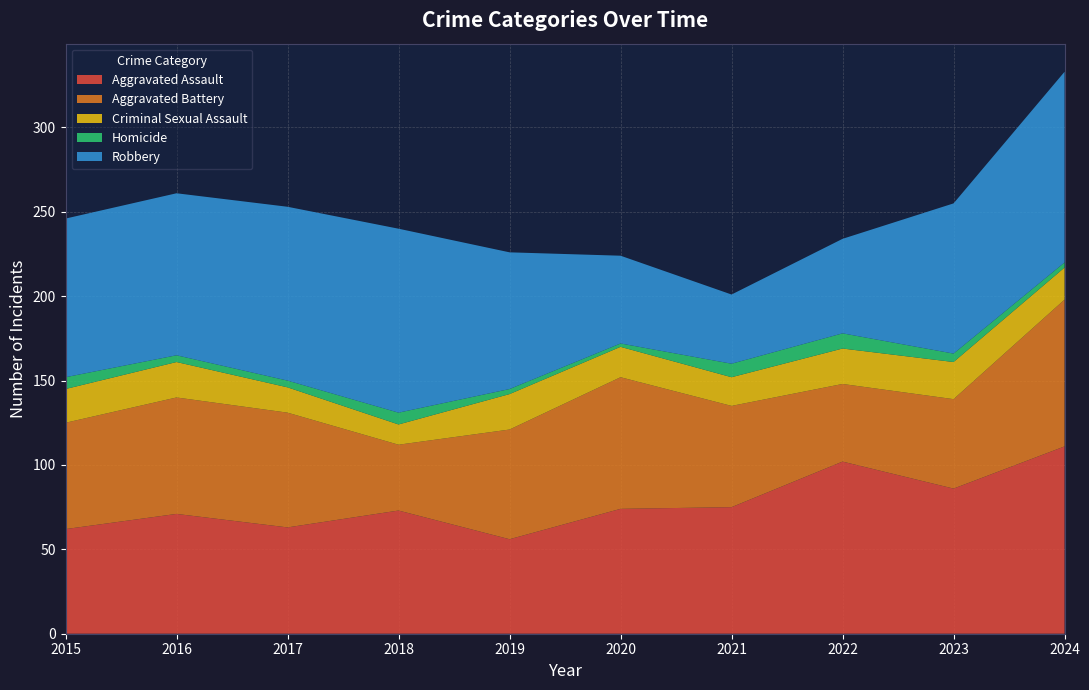

Reading left to right, transcribe all the data shown in this chart.

Aggravated Assault: 62	71	63	73	56	74	75	102	86	111
Aggravated Battery: 63	69	68	39	65	78	60	46	53	87
Criminal Sexual Assault: 20	21	15	12	21	18	17	21	22	19
Homicide: 7	4	4	7	3	2	8	9	5	3
Robbery: 94	96	103	109	81	52	41	56	89	113